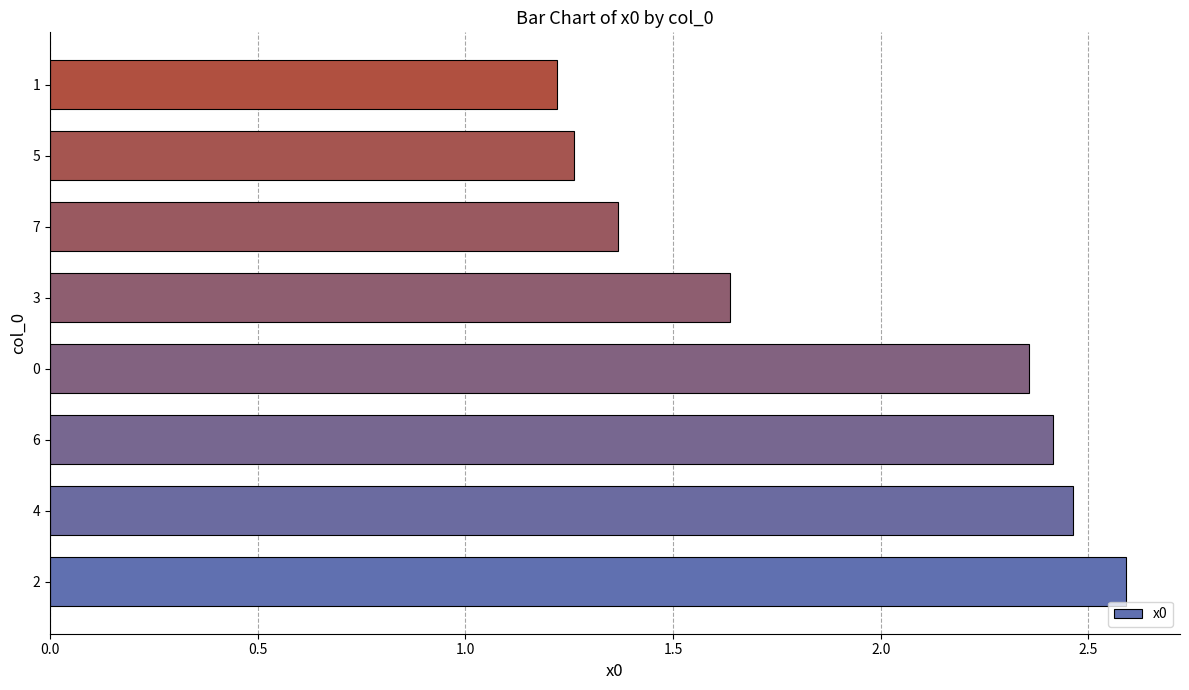

Which has a higher value, 7 or 5?

7